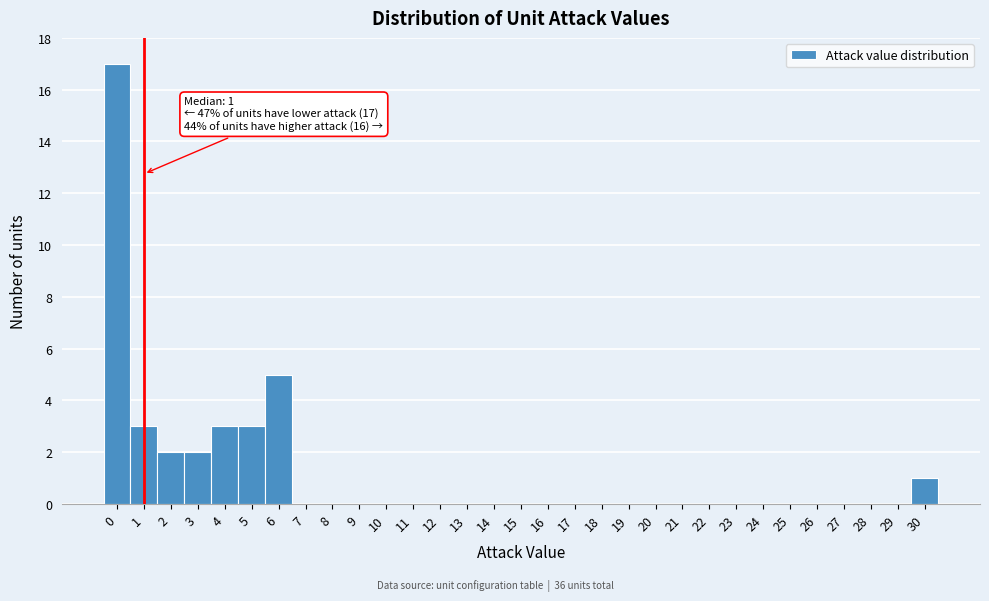

Over which range of the x-axis is the bar tallest?

-0.5 to 0.5